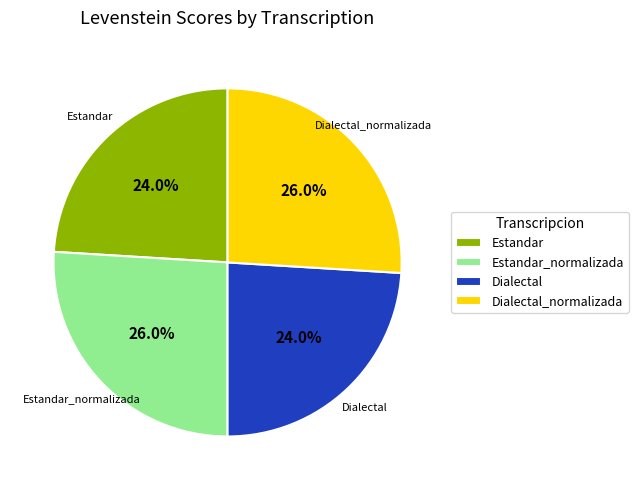

True or false: Estandar accounts for 10% of the total.

False